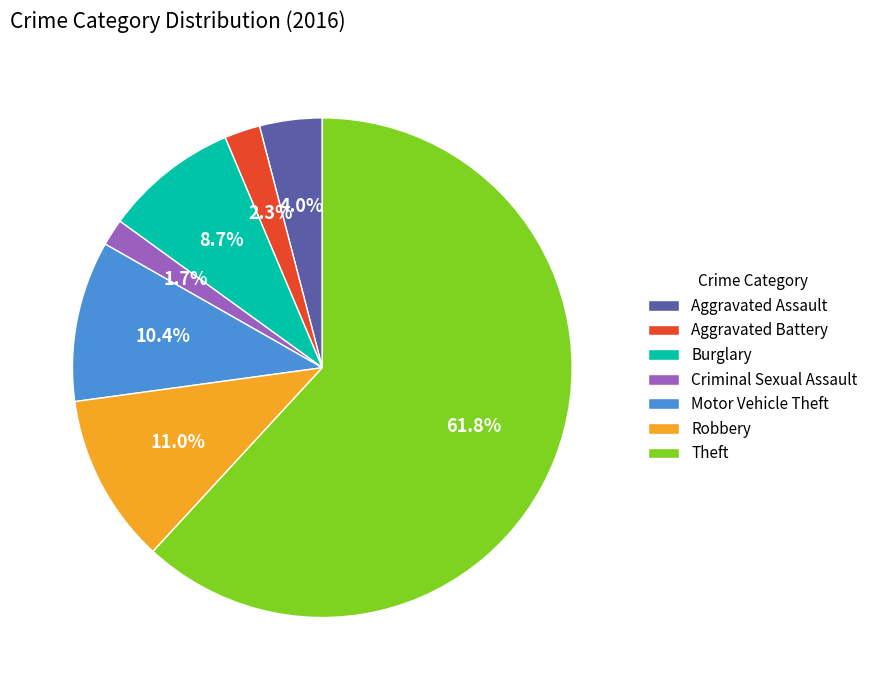

What percentage is NOT represented by Criminal Sexual Assault?

98.3%